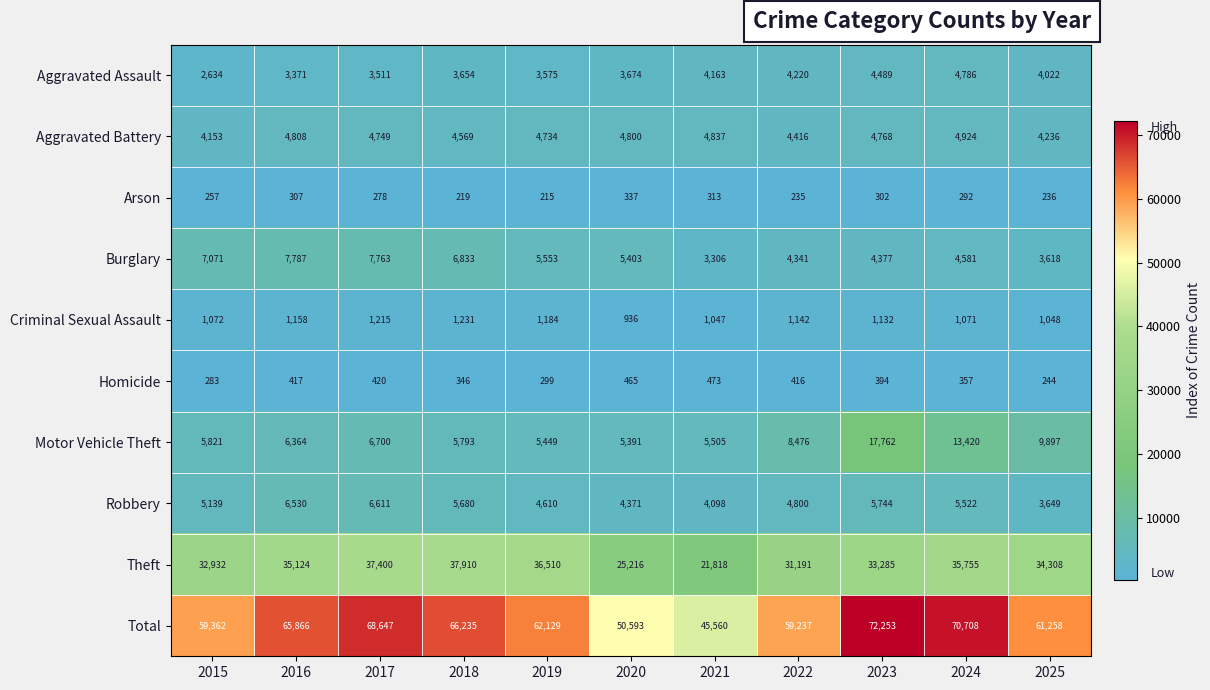

How many data points does each series have?

11